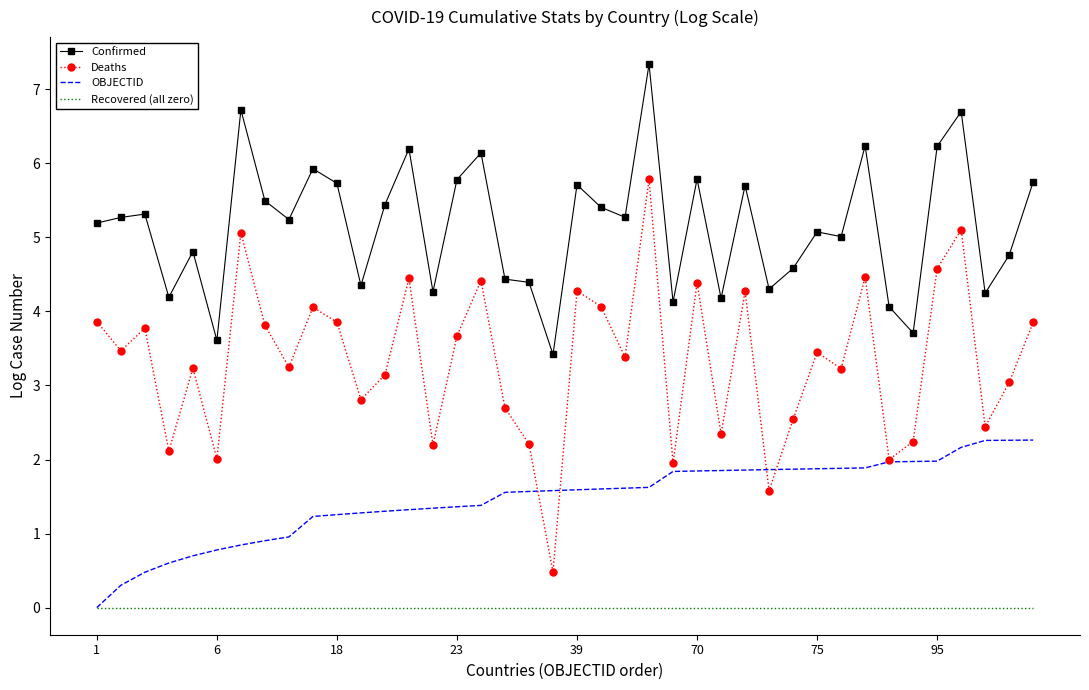

What is the highest value of the OBJECTID series?

2.3